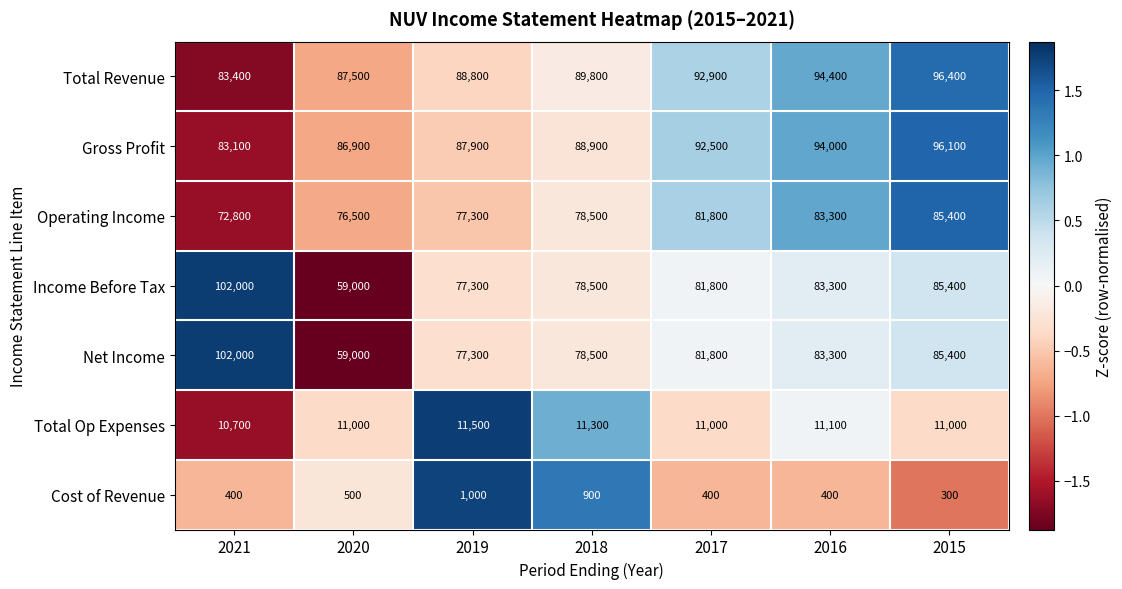

What is the difference between the second highest and second lowest values in the Total Revenue series?

6900